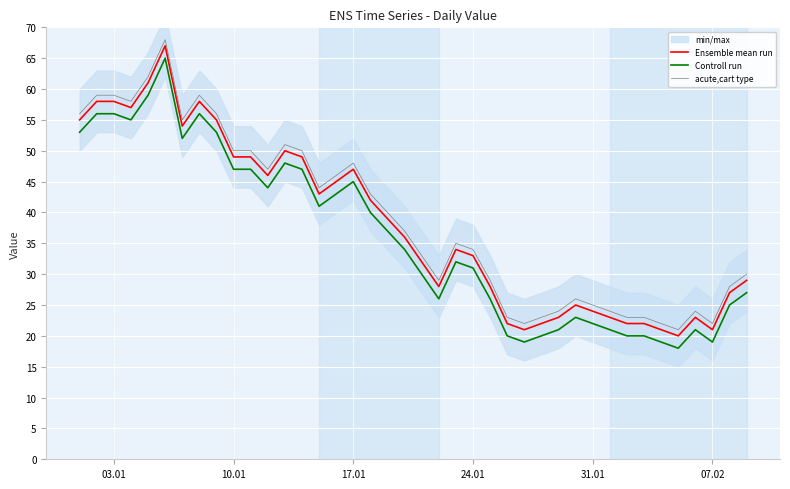

Reading left to right, list all the values displayed in this chart.

Ensemble mean run: 55	58	58	57	61	67	54	58	55	49	49	46	50	49	43	45	47	42	39	36	32	28	34	33	28	22	21	22	23	25	24	23	22	22	21	20	23	21	27	29
Controll run: 53	56	56	55	59	65	52	56	53	47	47	44	48	47	41	43	45	40	37	34	30	26	32	31	26	20	19	20	21	23	22	21	20	20	19	18	21	19	25	27
acute,cart type: 56	59	59	58	62	68	55	59	56	50	50	47	51	50	44	46	48	43	40	37	33	29	35	34	29	23	22	23	24	26	25	24	23	23	22	21	24	22	28	30